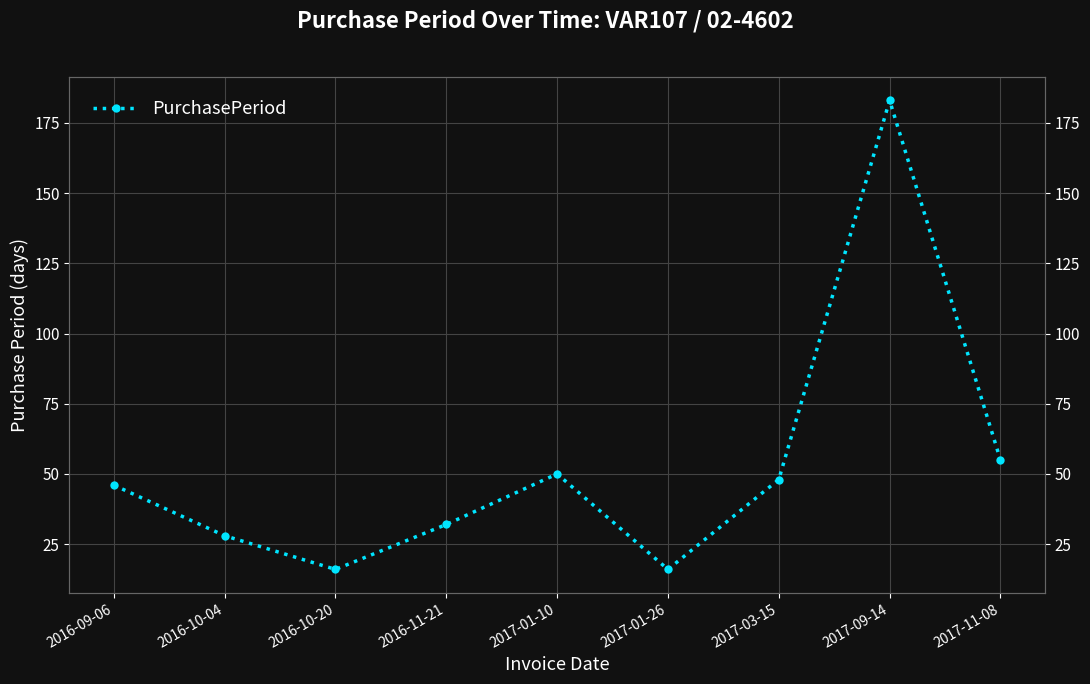

How many points are lower than both their immediate neighbors (excluding endpoints)?

2